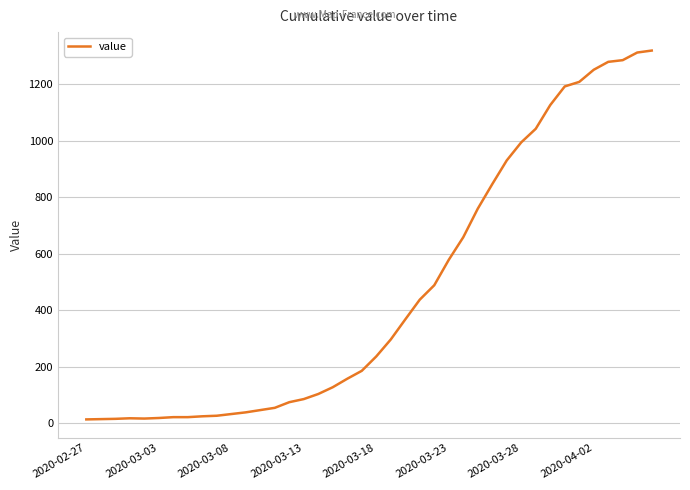

What is the greatest value displayed?

1319